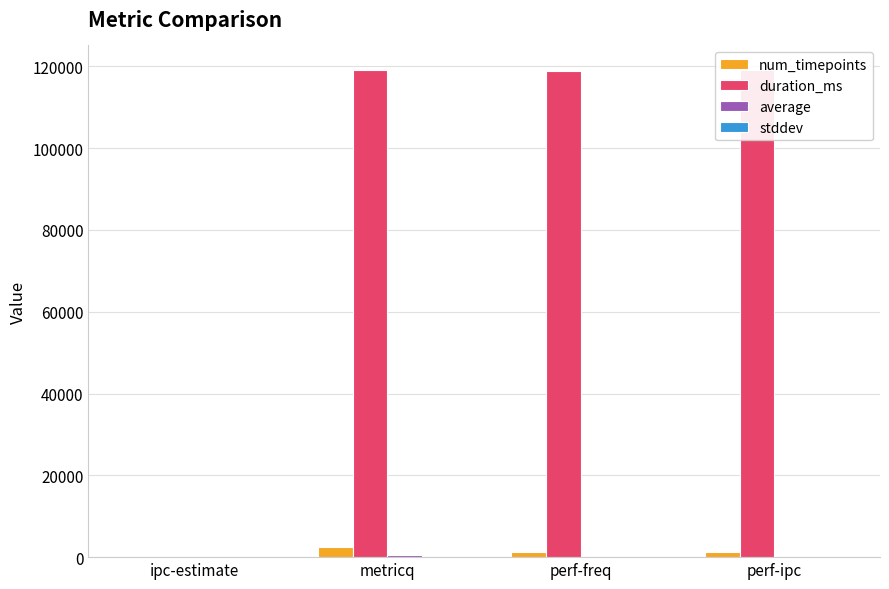

Which series has the largest total across all categories?

duration_ms